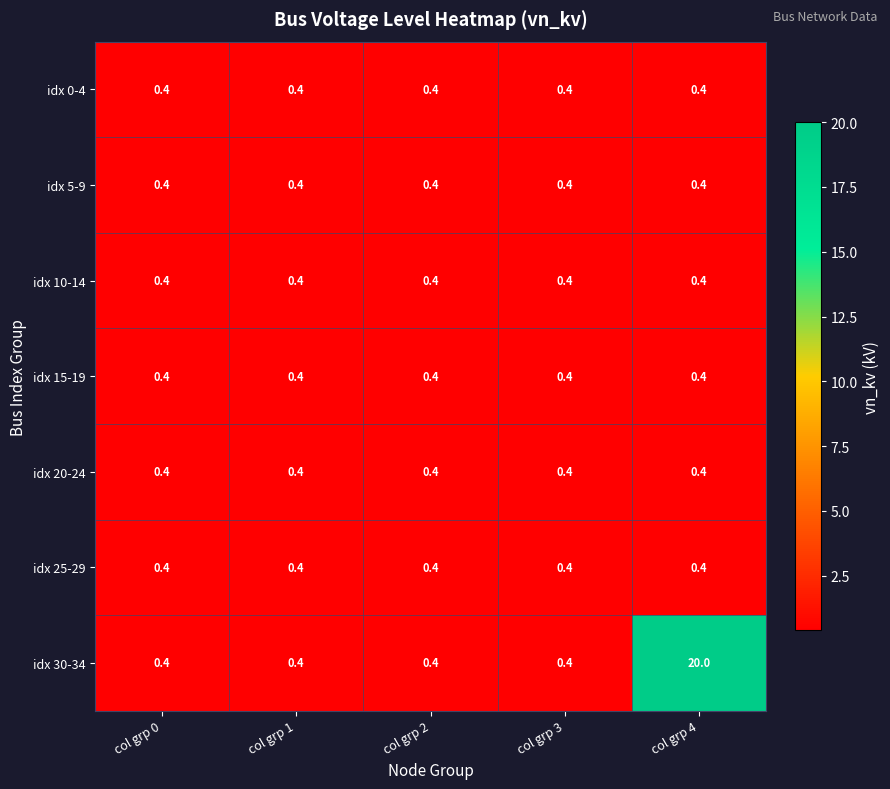

What is the sum of all idx 30-34 values?

21.6